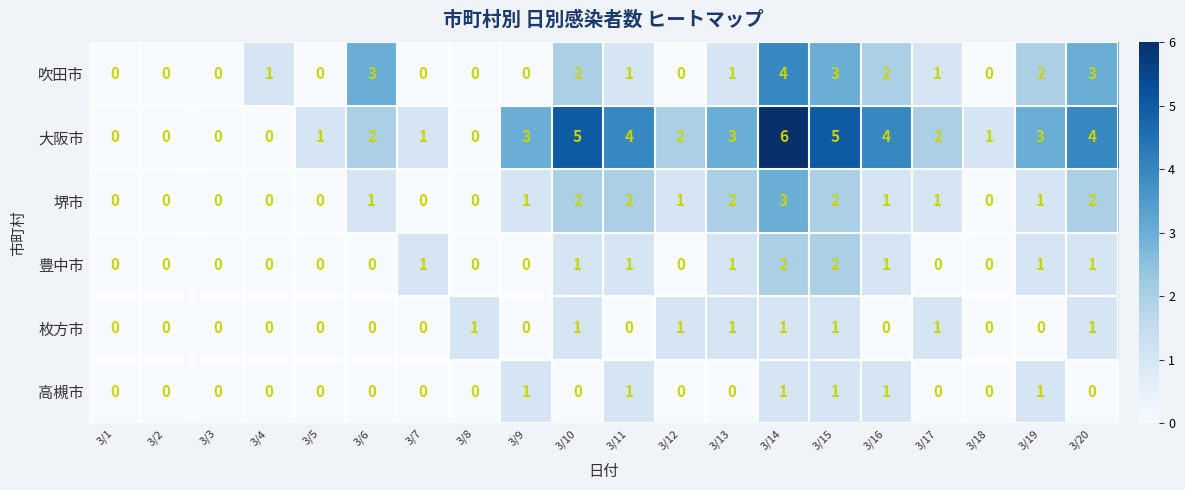

Which series has the largest total across all categories?

大阪市